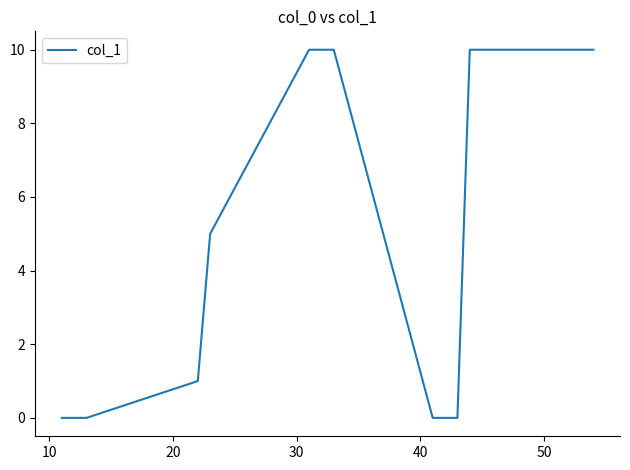

How many lines are shown in the chart?

1